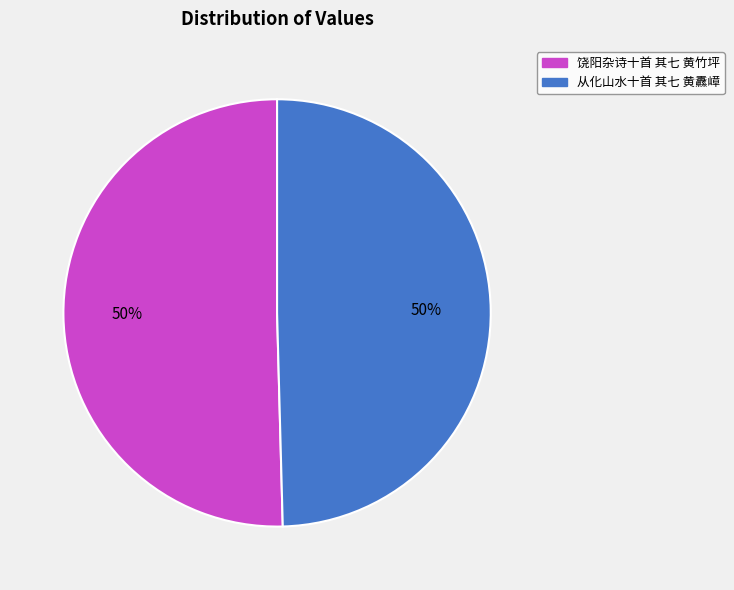

What is the ratio of the value at 从化山水十首 其七 黄纛嶂 to the value at 饶阳杂诗十首 其七 黄竹坪?

1.0